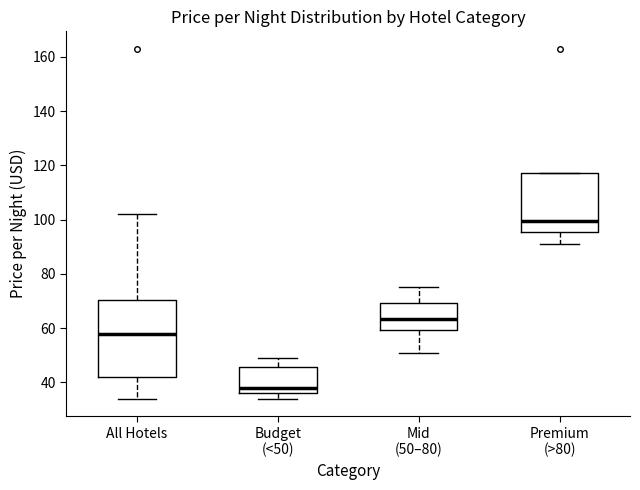

Reading left to right, transcribe this box plot: for each box, give where its median line is, the range the box spans, and where its two whiskers end, as read against the y-axis. The values are not printed on the chart, so give them approximately, as read against the axis.

All Hotels: median 58, box 42 to 70, whiskers 34 to 102
Budget (<50): median 38, box 36 to 46, whiskers 34 to 50
Mid (50–80): median 64, box 60 to 70, whiskers 52 to 76
Premium (>80): median 100, box 96 to 118, whiskers 92 to 118